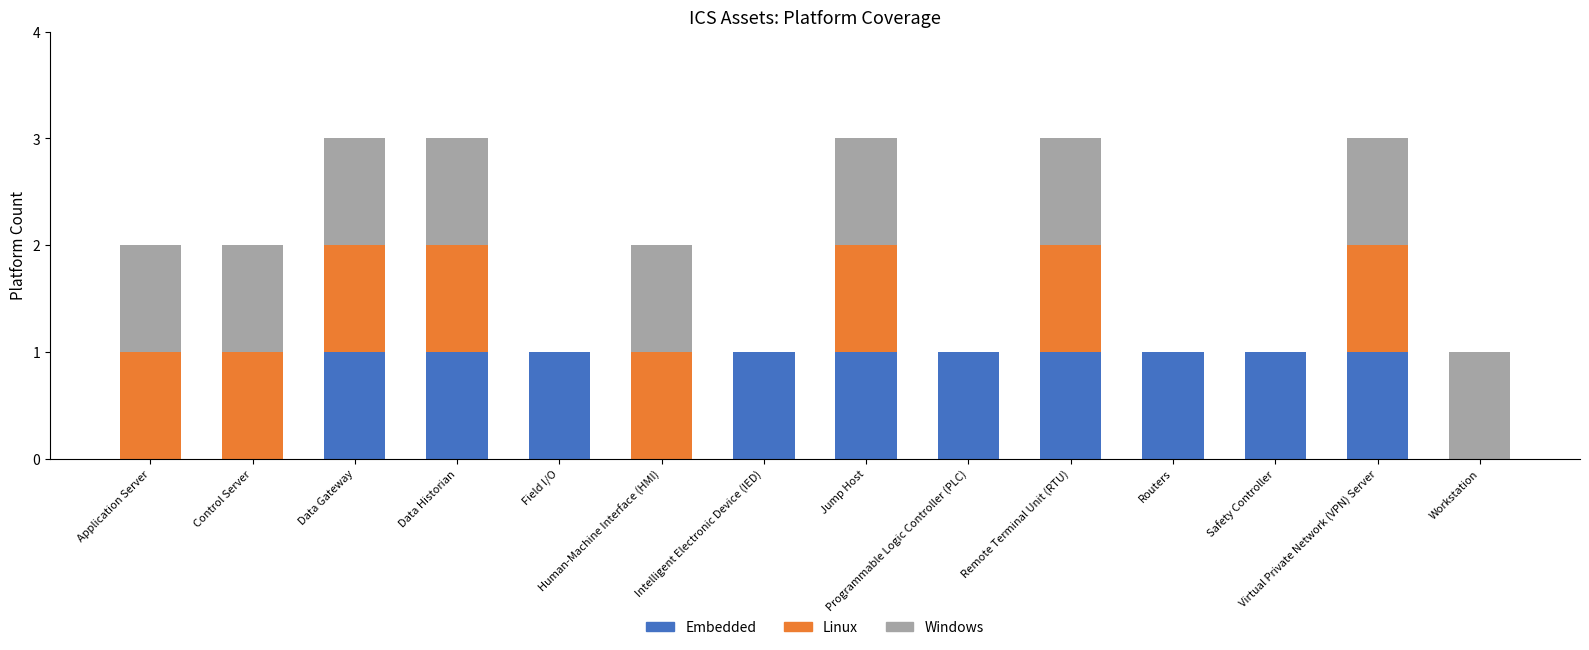

What is the total value across all series at Intelligent Electronic Device (IED)?

1